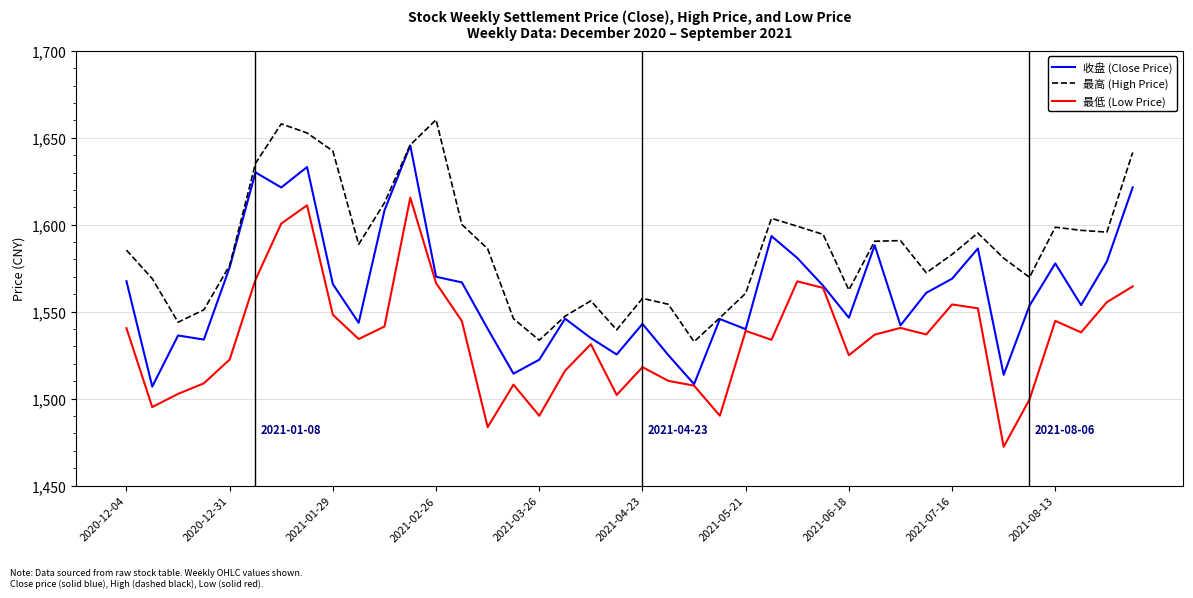

Which series has the largest total across all categories?

最高 (High Price)